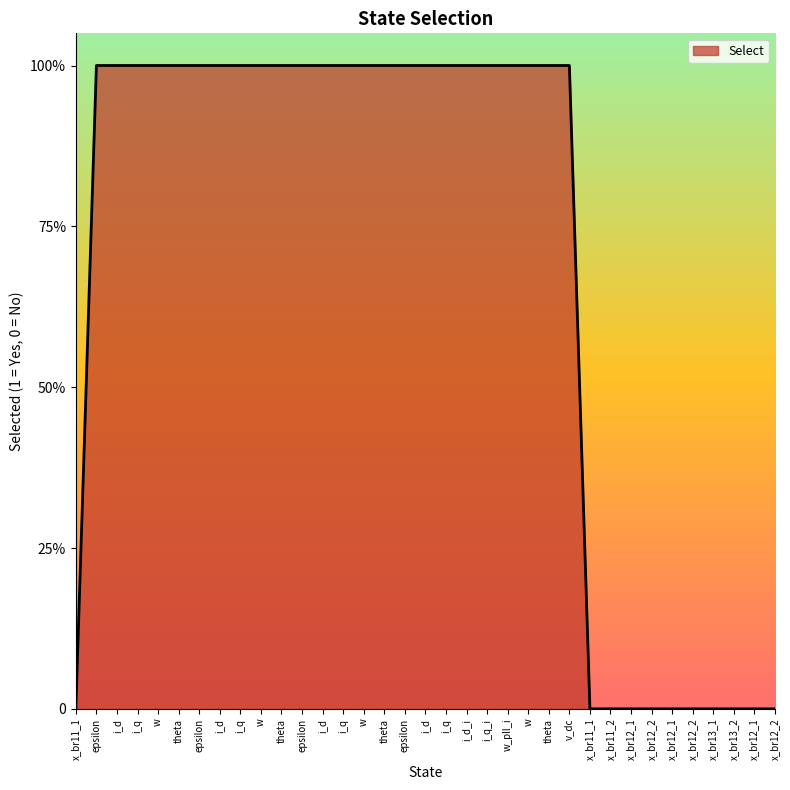

Which has a higher value, w or x_br12_2?

w